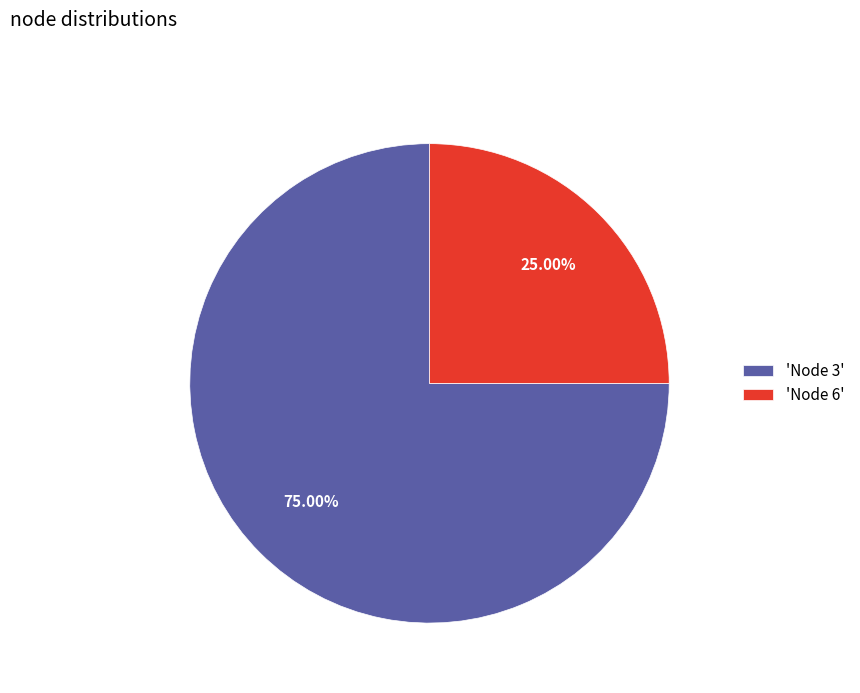

Does any single category account for the majority?

Yes